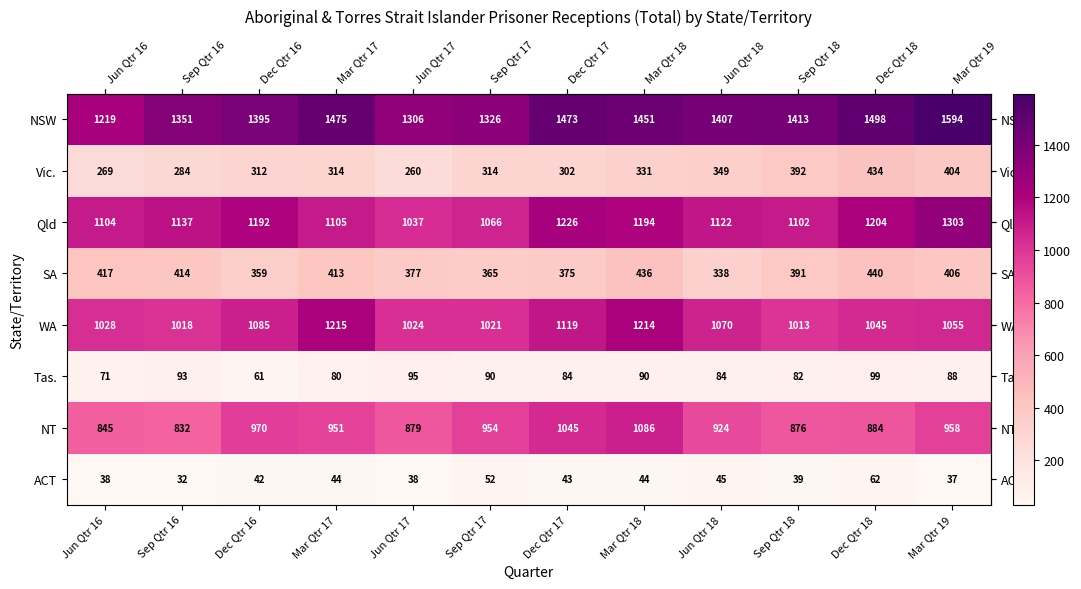

Which series has the widest spread of values?

NSW